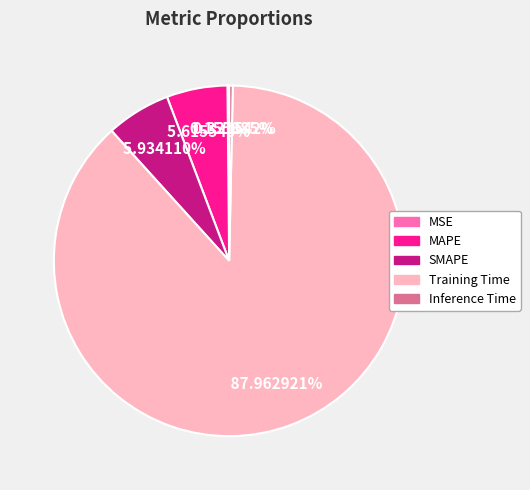

The MAPE slice represents 14% of the pie. True or false?

False